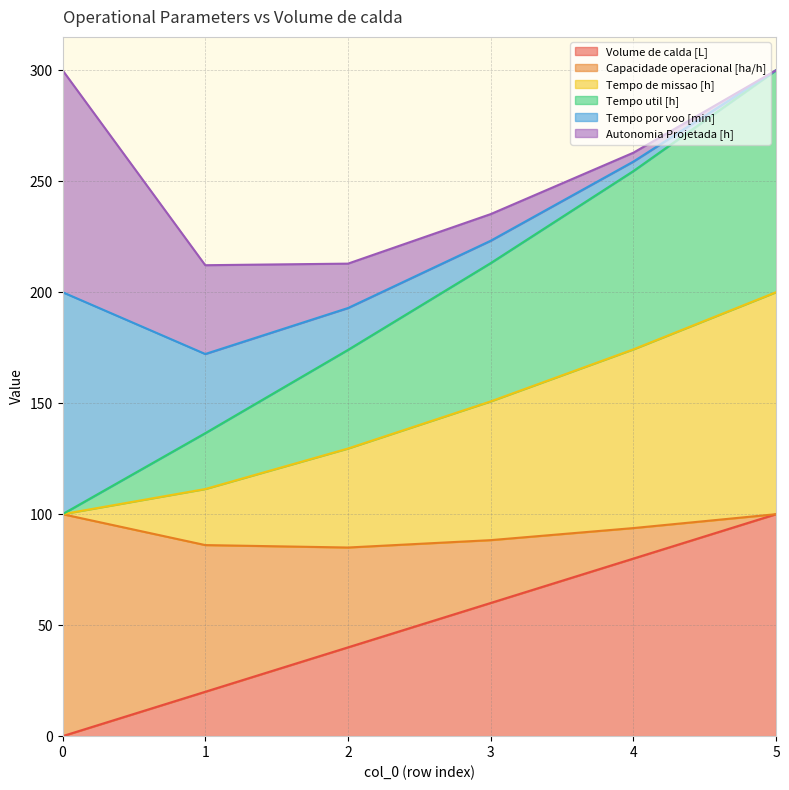

What is the maximum value for Volume de calda [L]?

100.0